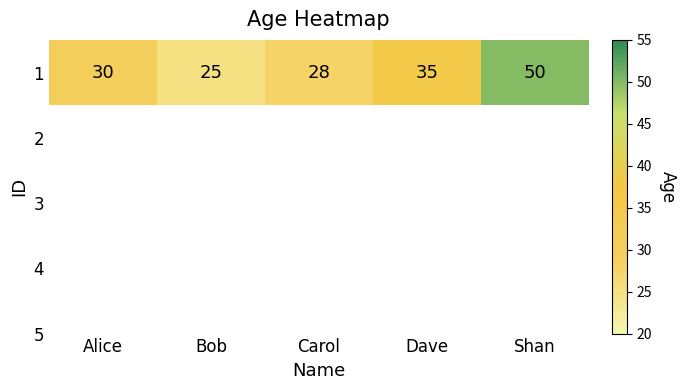

What is the change in value from Alice to Shan?

+20